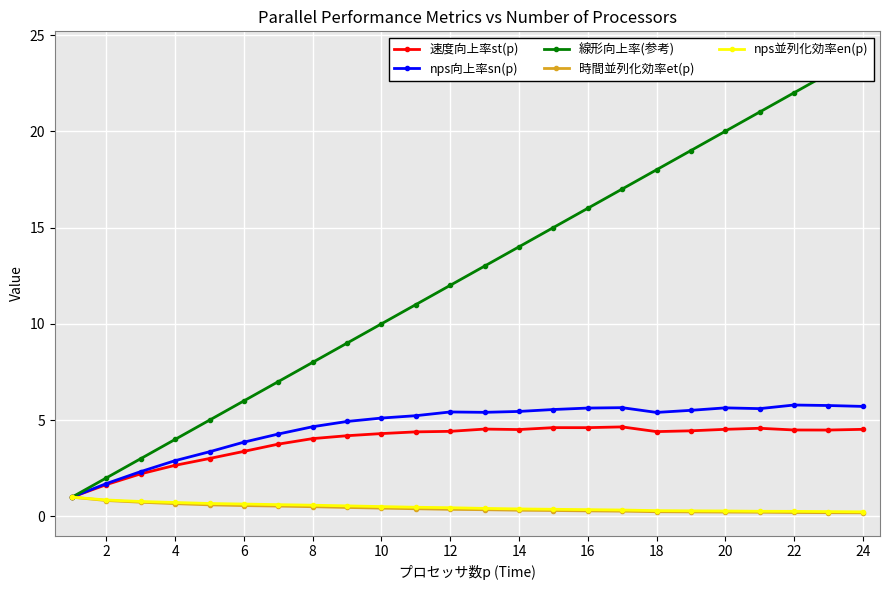

How many lines are shown in the chart?

5